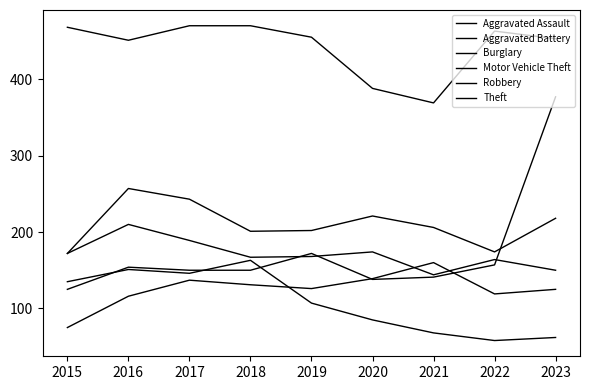

True or false: Robbery and Burglary intersect in this chart.

False